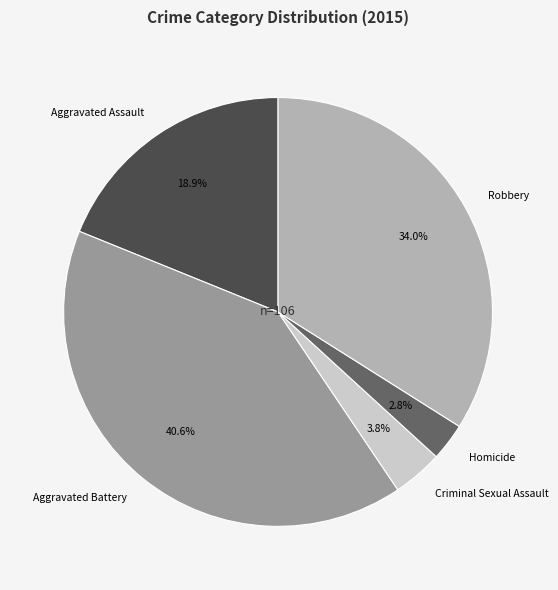

Which category has the biggest portion of the pie?

Aggravated Battery